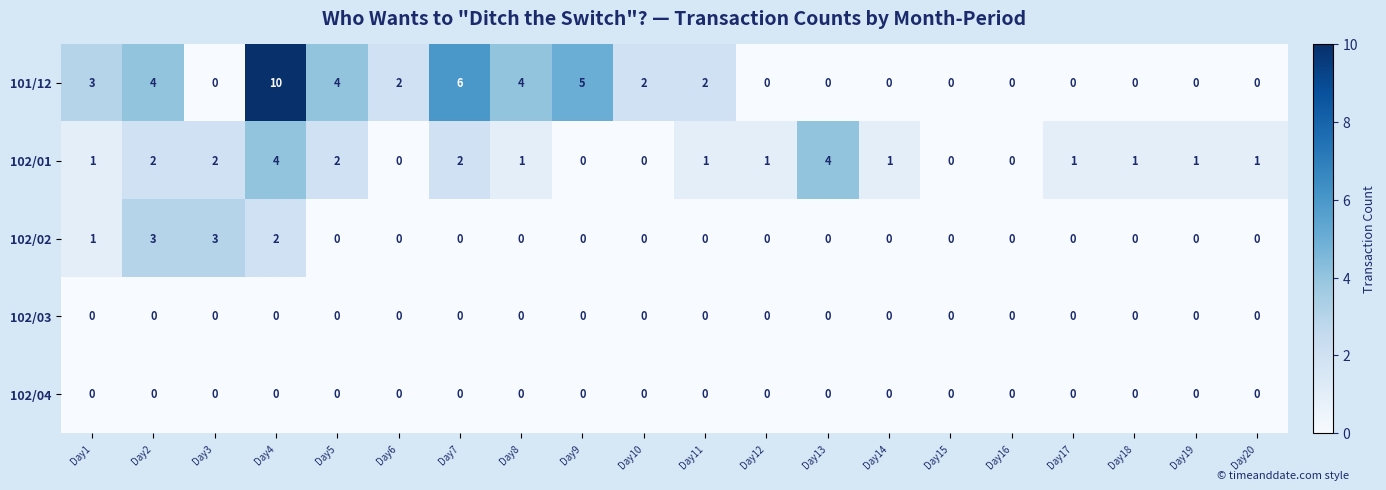

How many categories are shown in the chart?

20